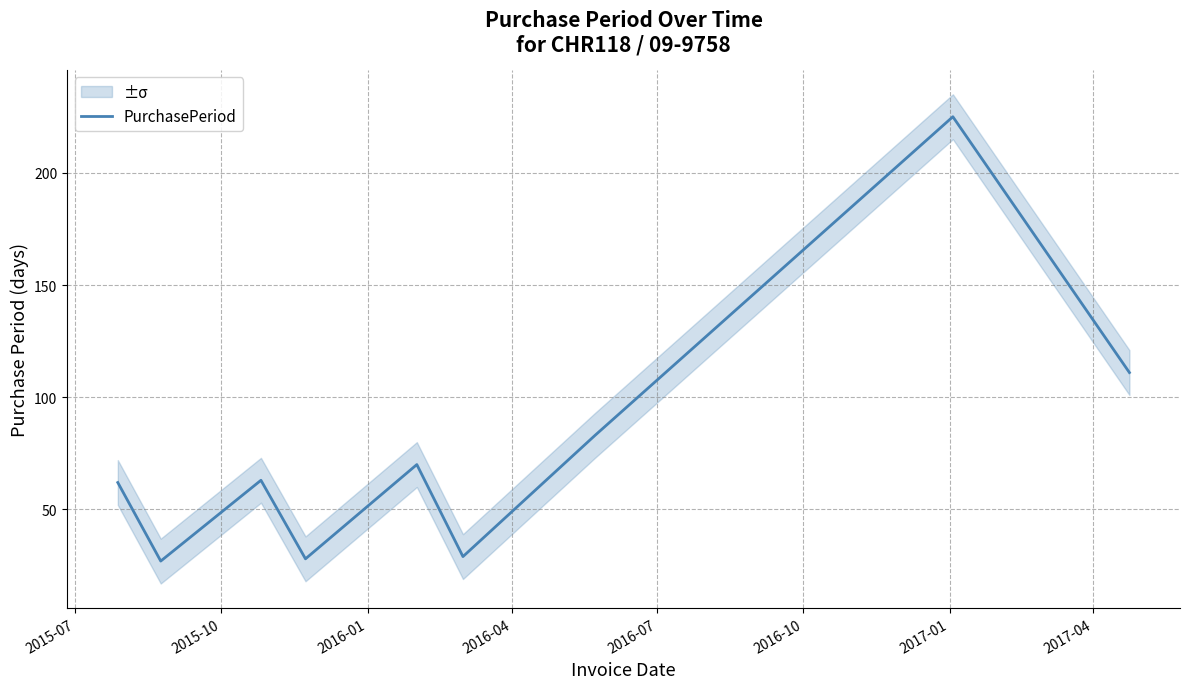

Does the chart display data point markers on the line(s)?

No